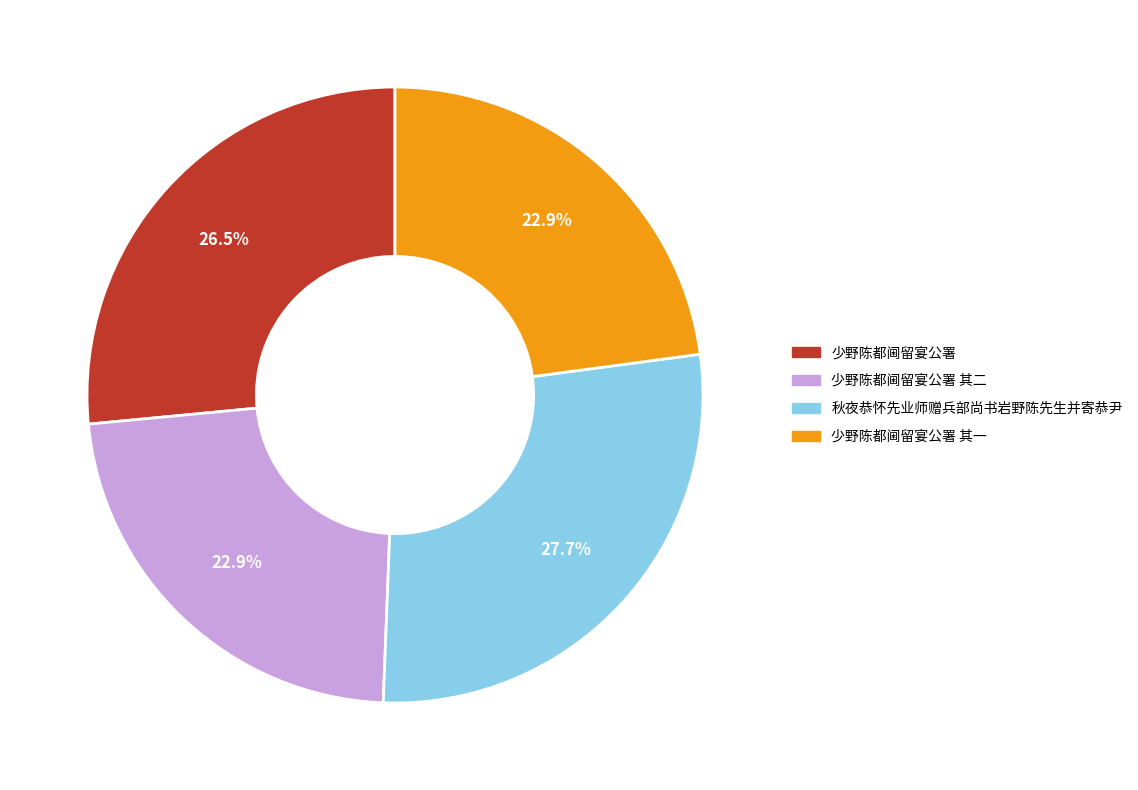

Is there any slice that represents more than half of the pie?

No